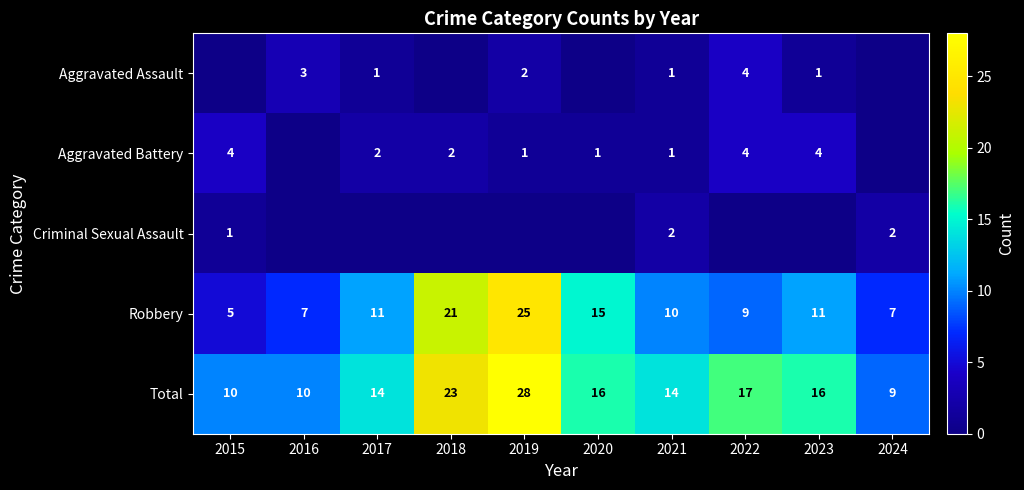

Is it true that Aggravated Battery equals 0 at 2021?

False